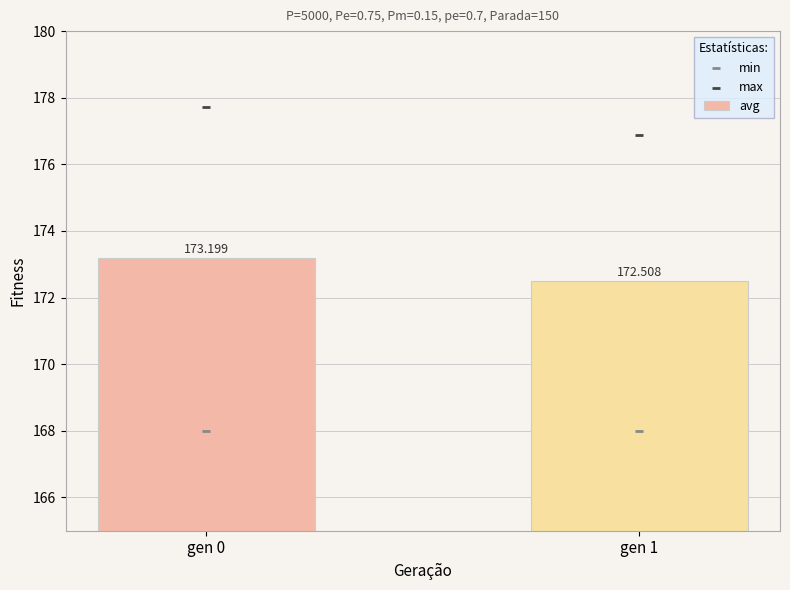

Which series contains the lowest Y value?

min